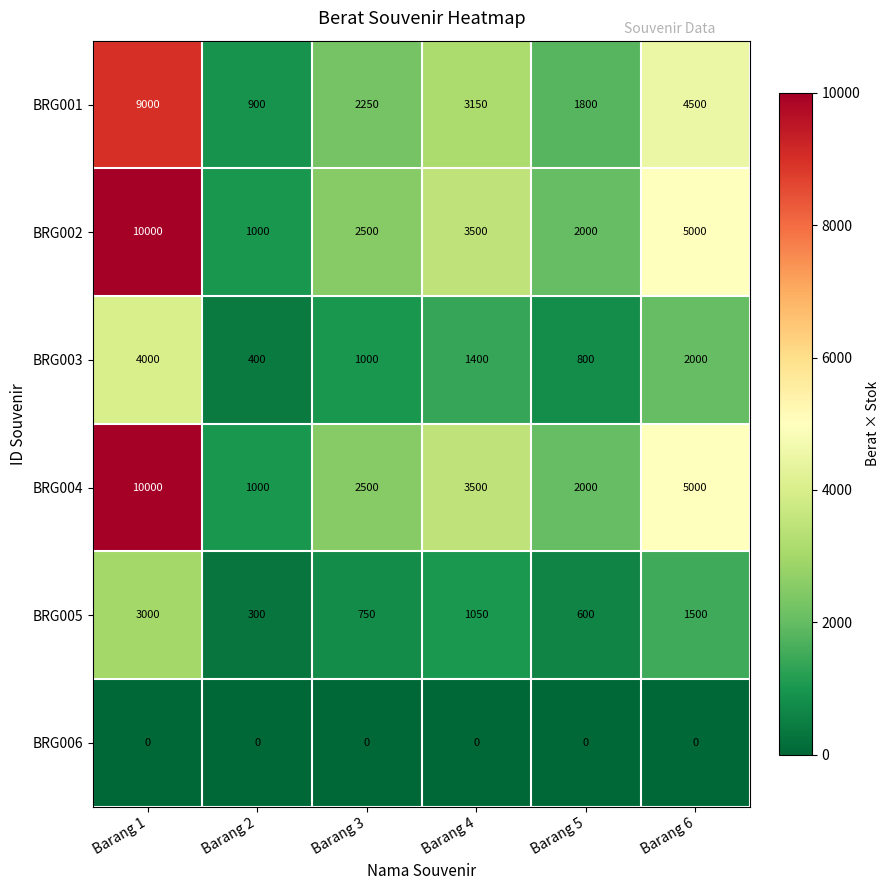

What is the spread (max minus min) of values at Barang 3?

2500